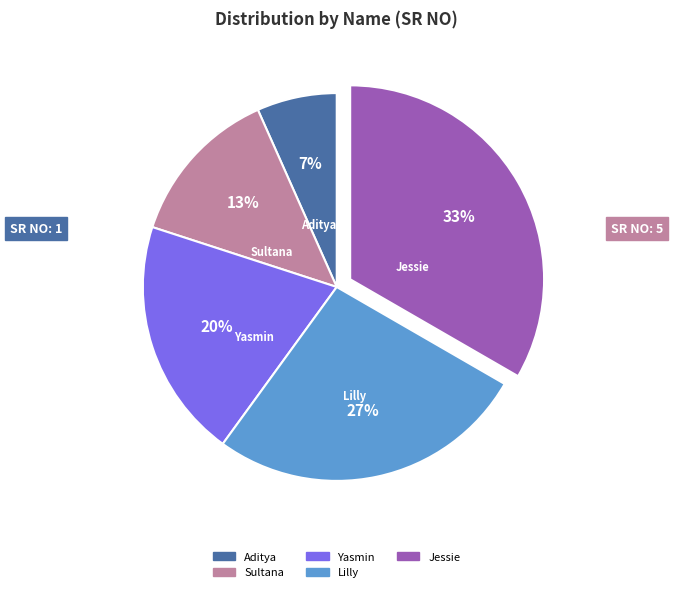

To the nearest percent, what is the combined percentage of Sultana and Lilly?

40%